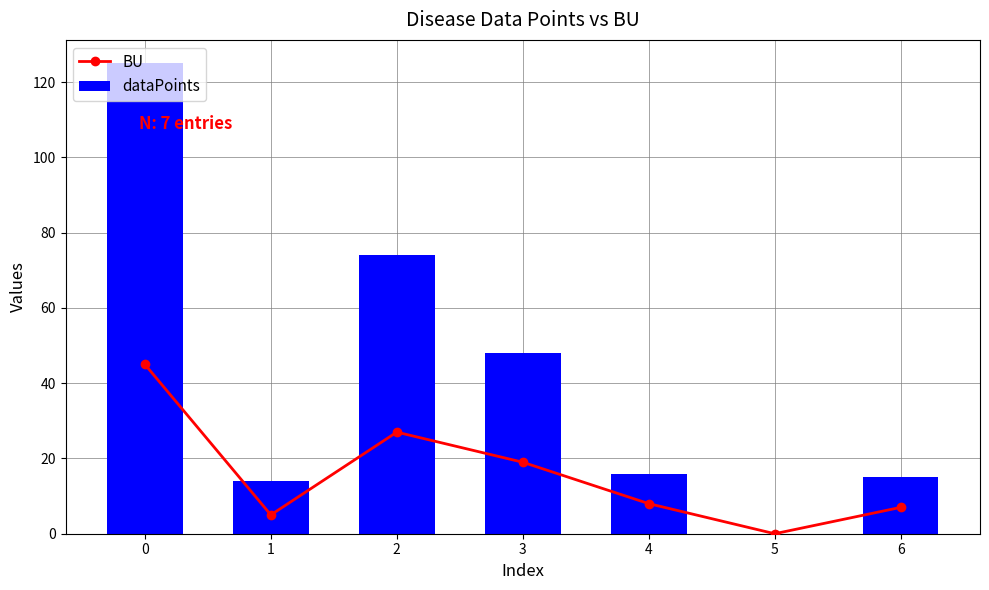

The BU series shows 19 at 3. True or false?

True